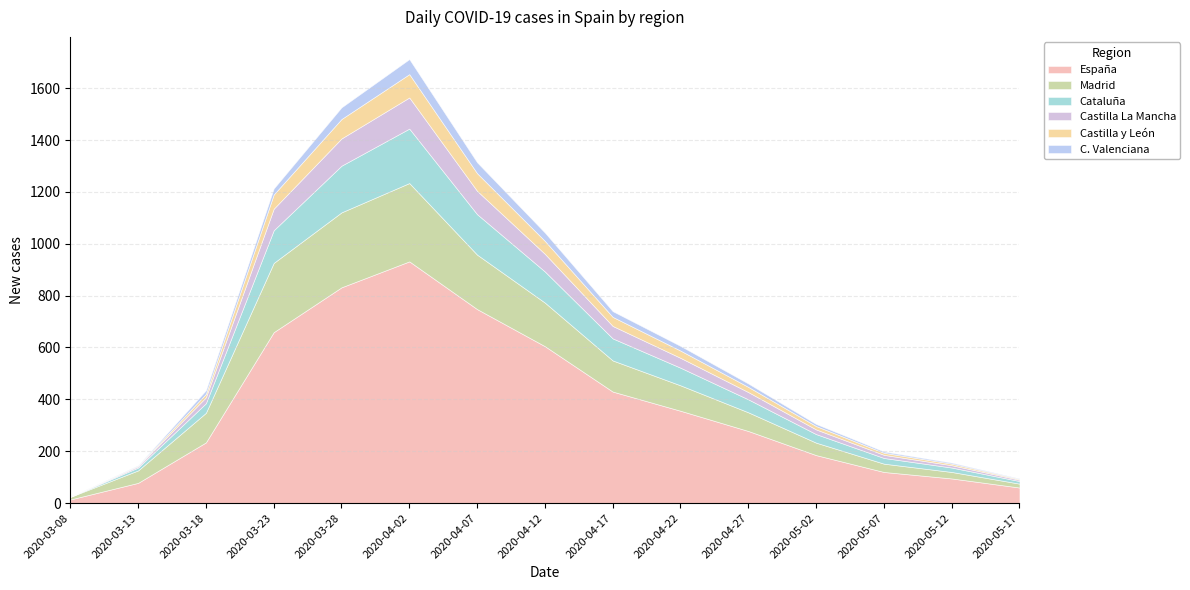

Which series has the largest range (max minus min)?

España